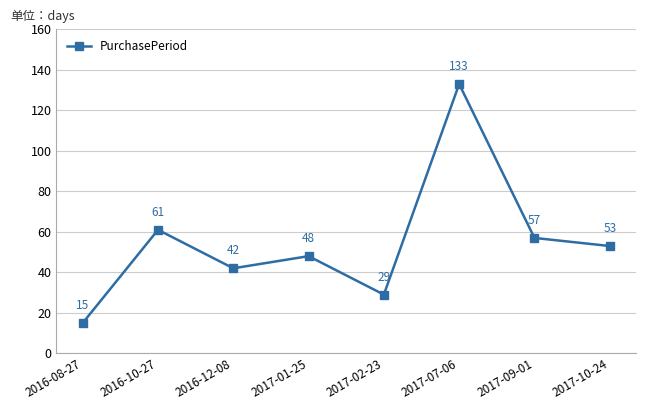

Is it true that the value at 2017-02-23 is 51?

False